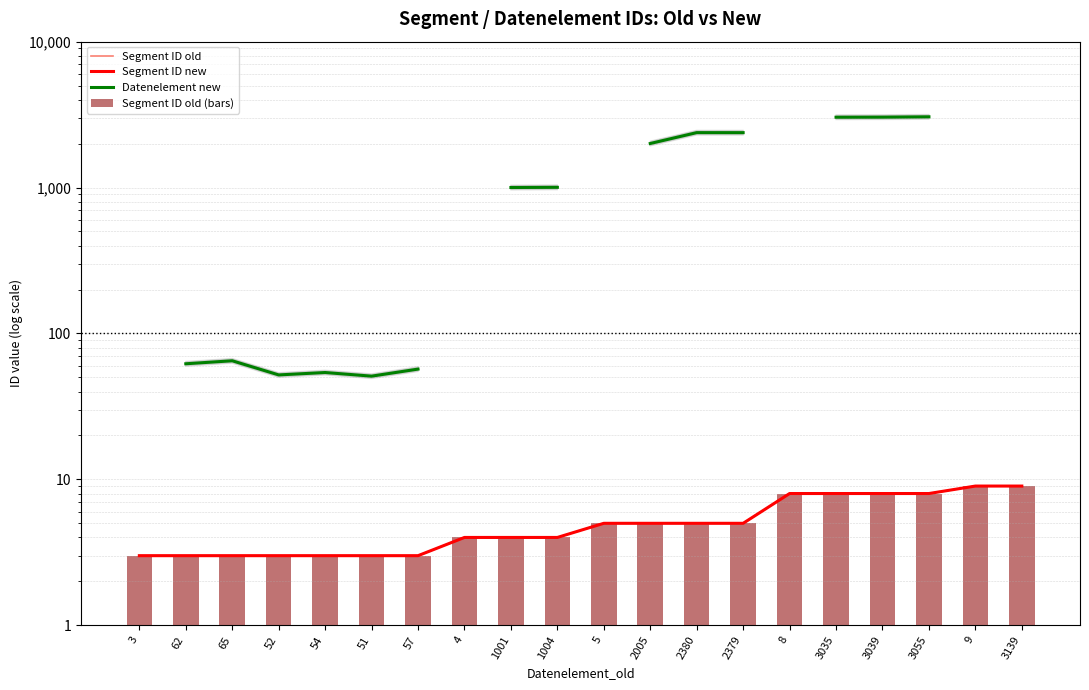

What is the label of the 5th bar from the right?

3035